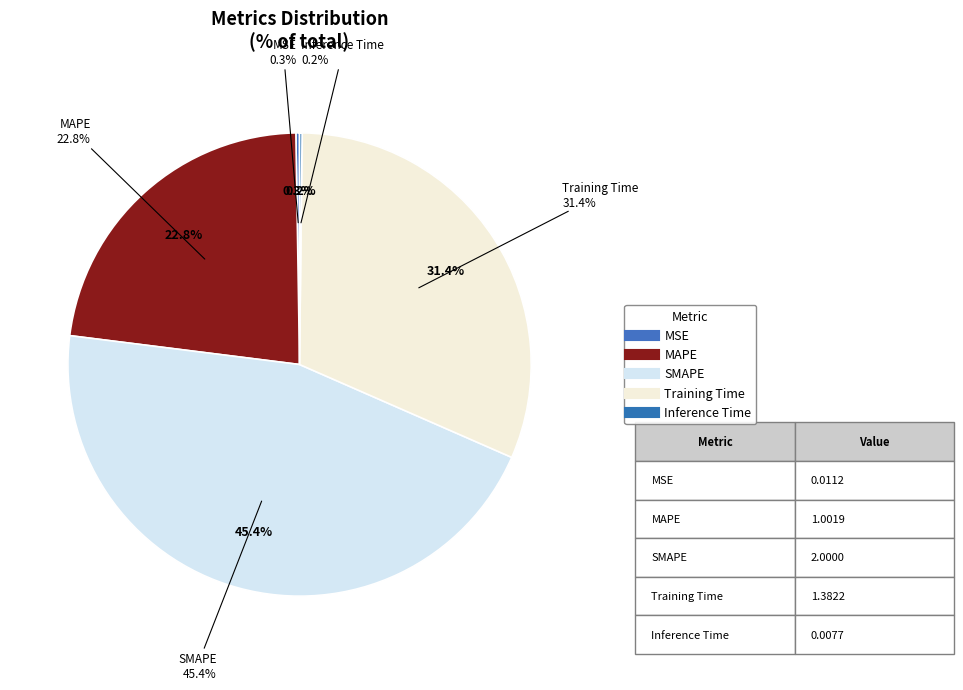

Does any single category account for the majority?

No